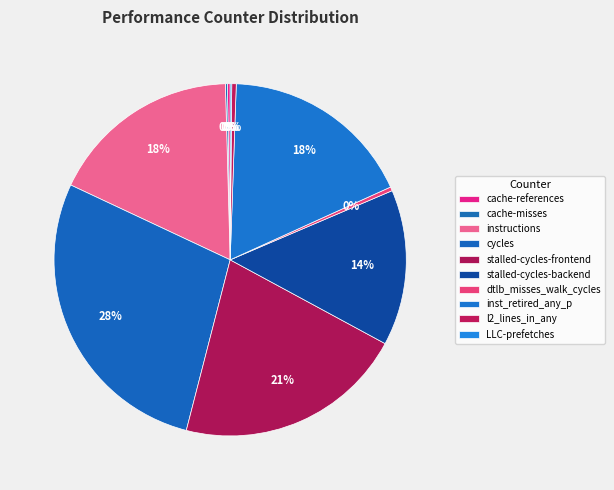

To the nearest percent, what is the difference between the inst_retired_any_p and stalled-cycles-frontend slice percentages?

3%